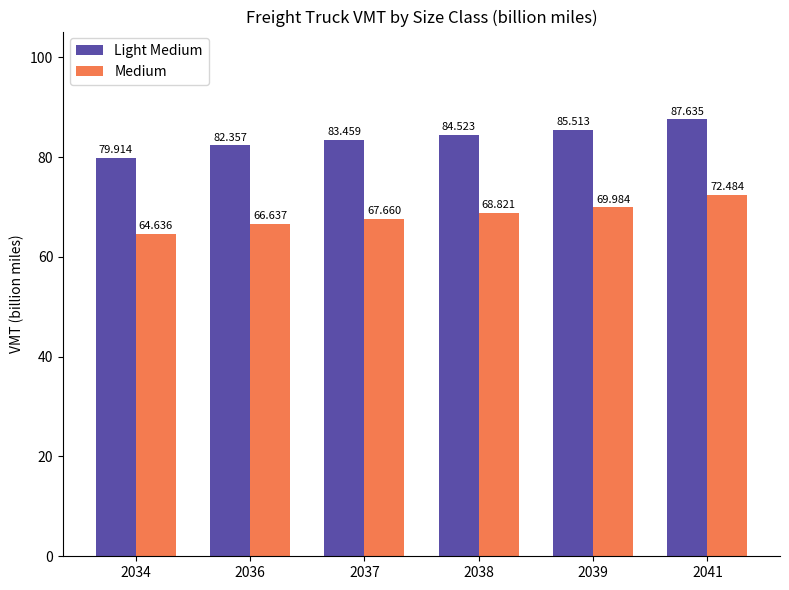

Rank the series by their maximum value, from highest to lowest.

Light Medium, Medium